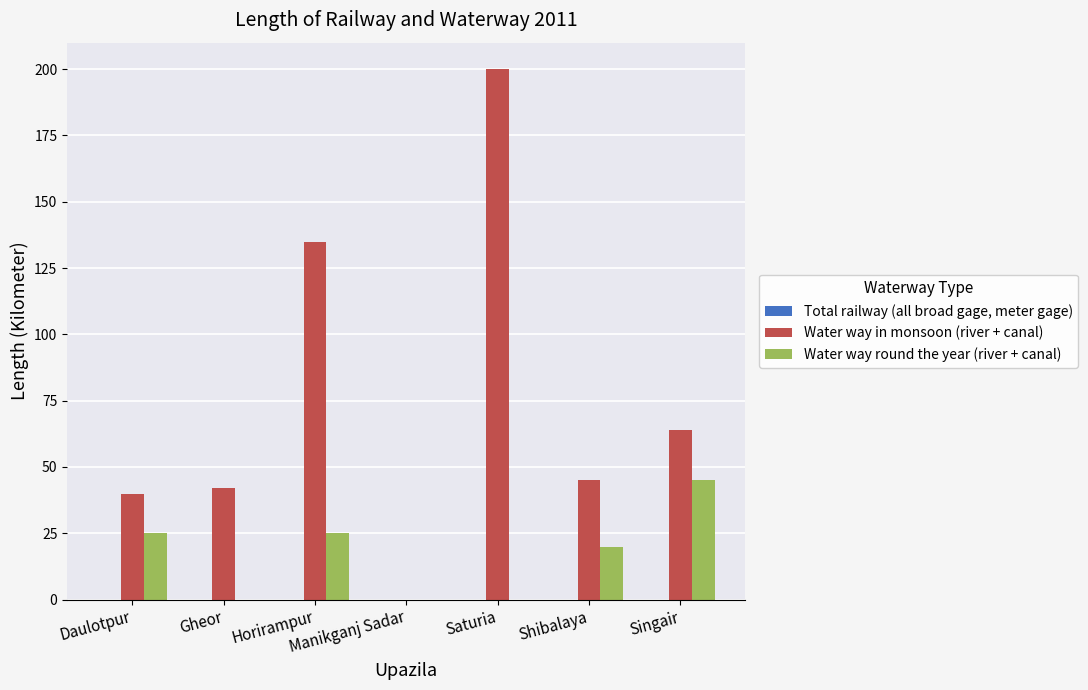

What is the maximum value for Water way in monsoon (river + canal)?

200